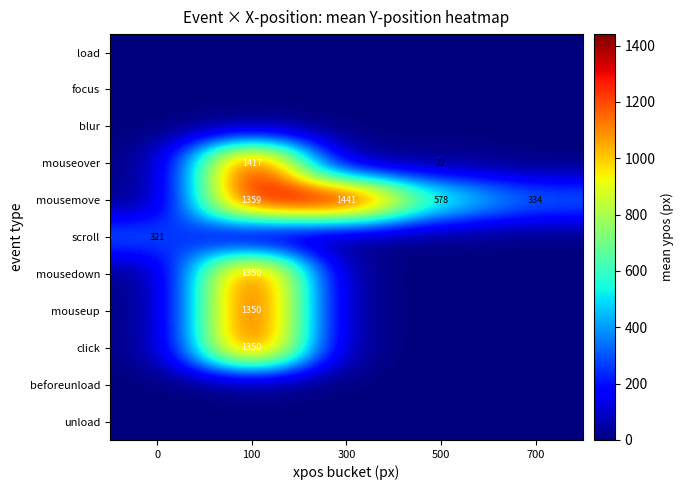

What is the sum of the mousemove values at 100 and 300?

2800